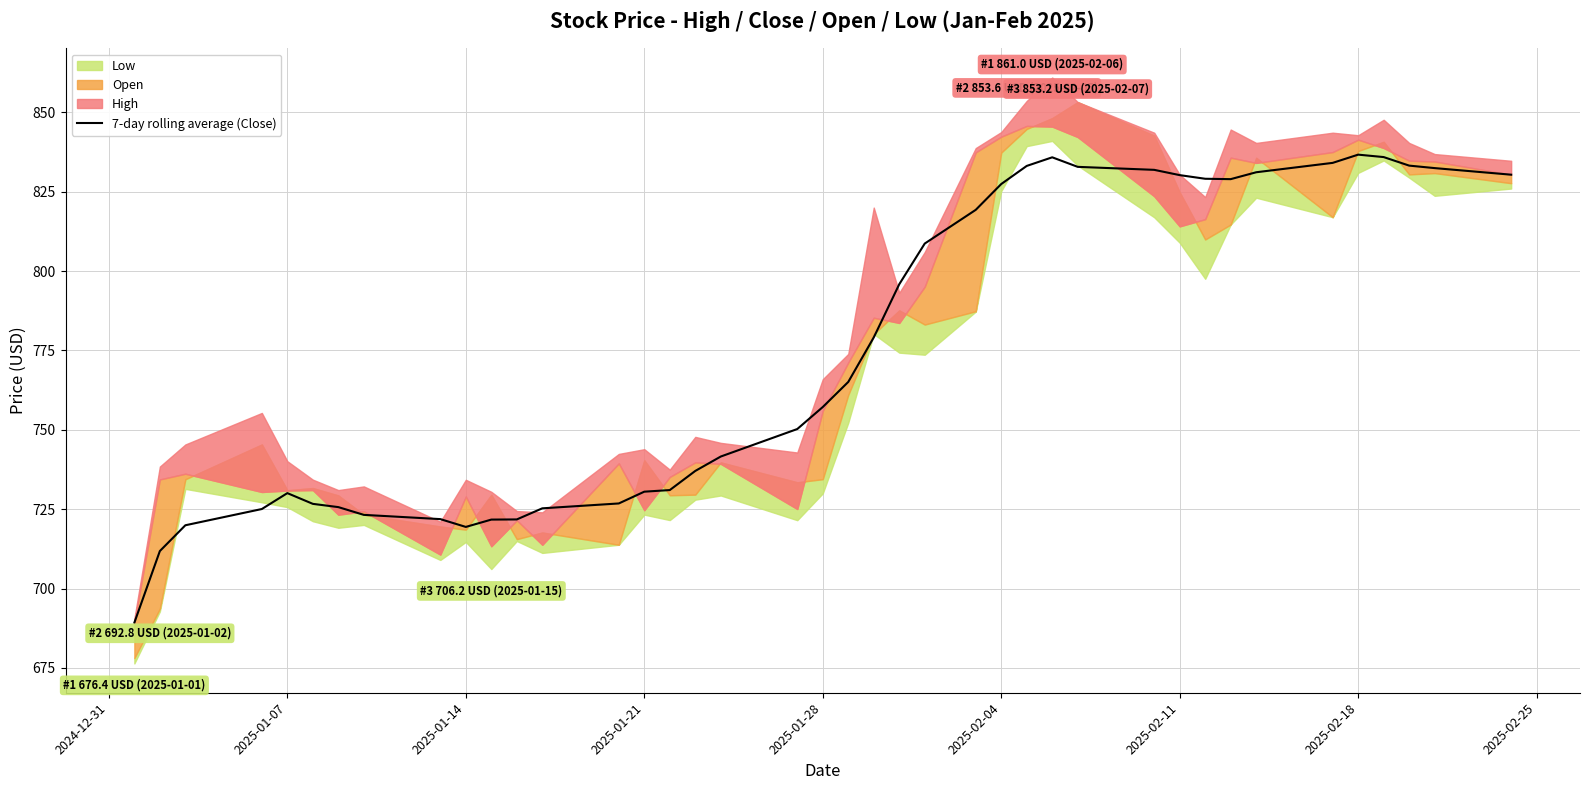

What is the highest value of the 7-day rolling average (Close) series?

836.7